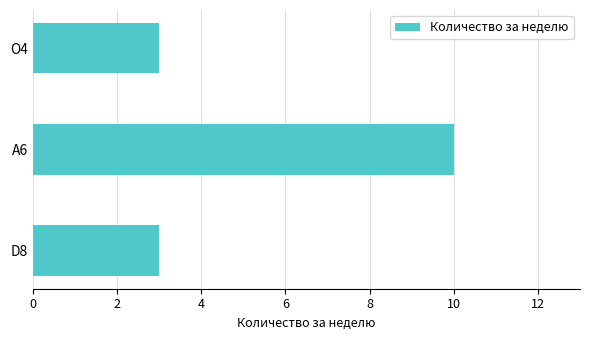

What is the change in value from O4 to A6?

+7